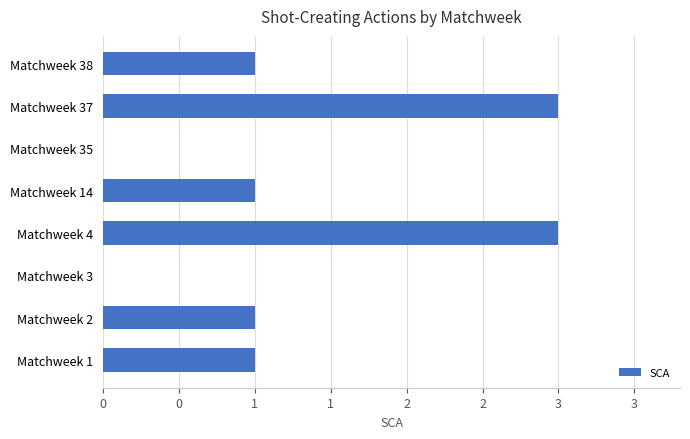

Does the chart contain stacked bars?

No